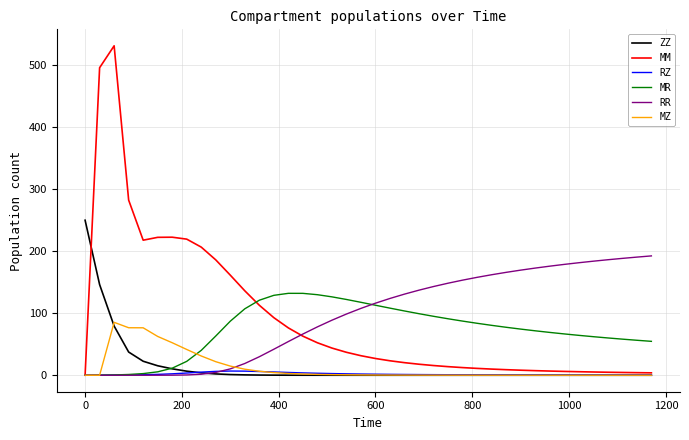

True or false: MR has more than 0 points higher than both neighbors.

True